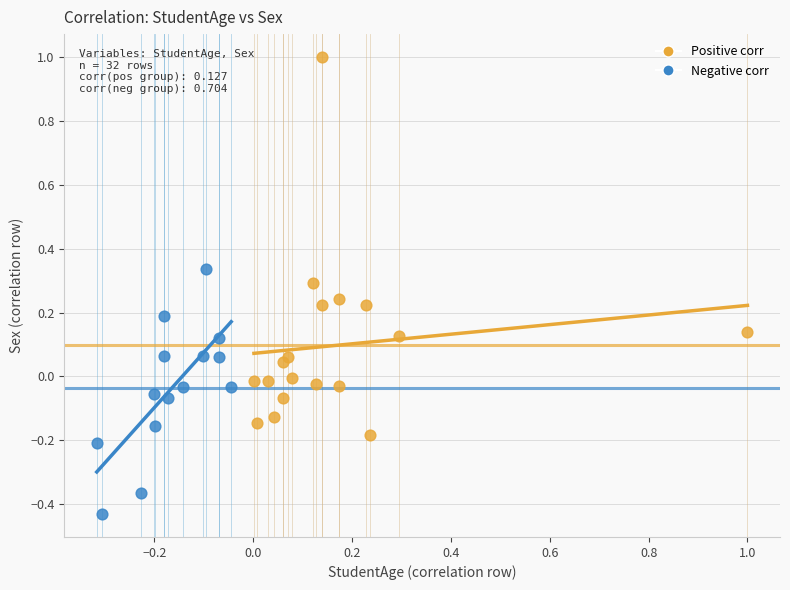

Which series has the widest spread of Y values?

Positive corr